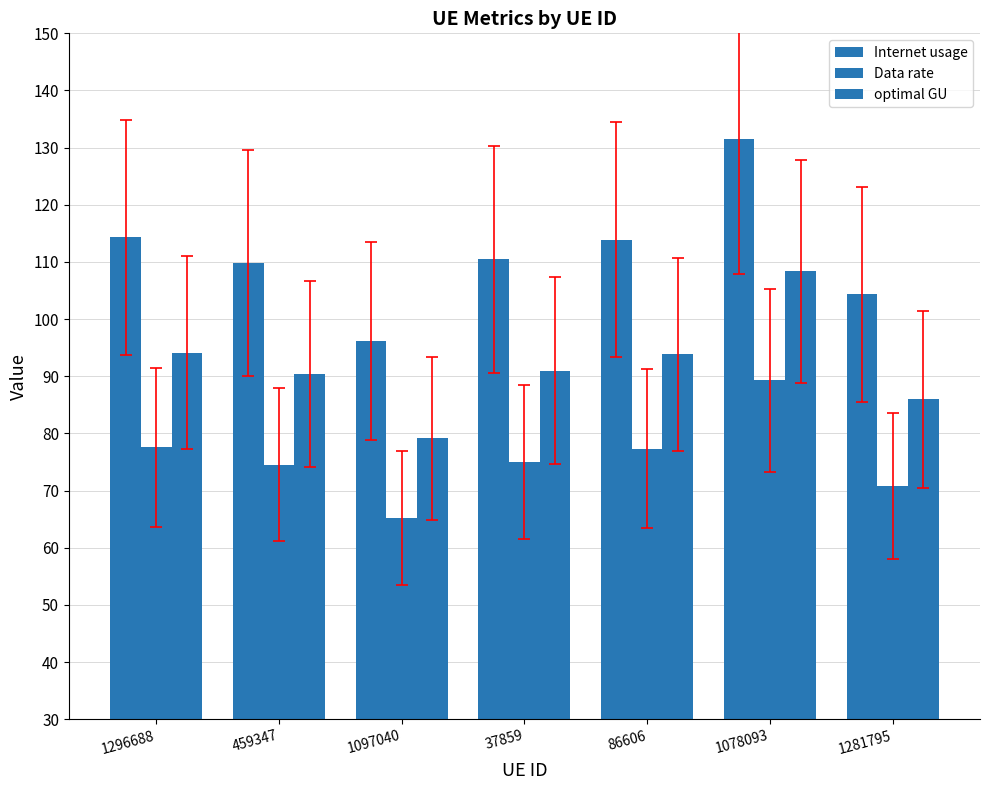

How many bars are there in each group?

3